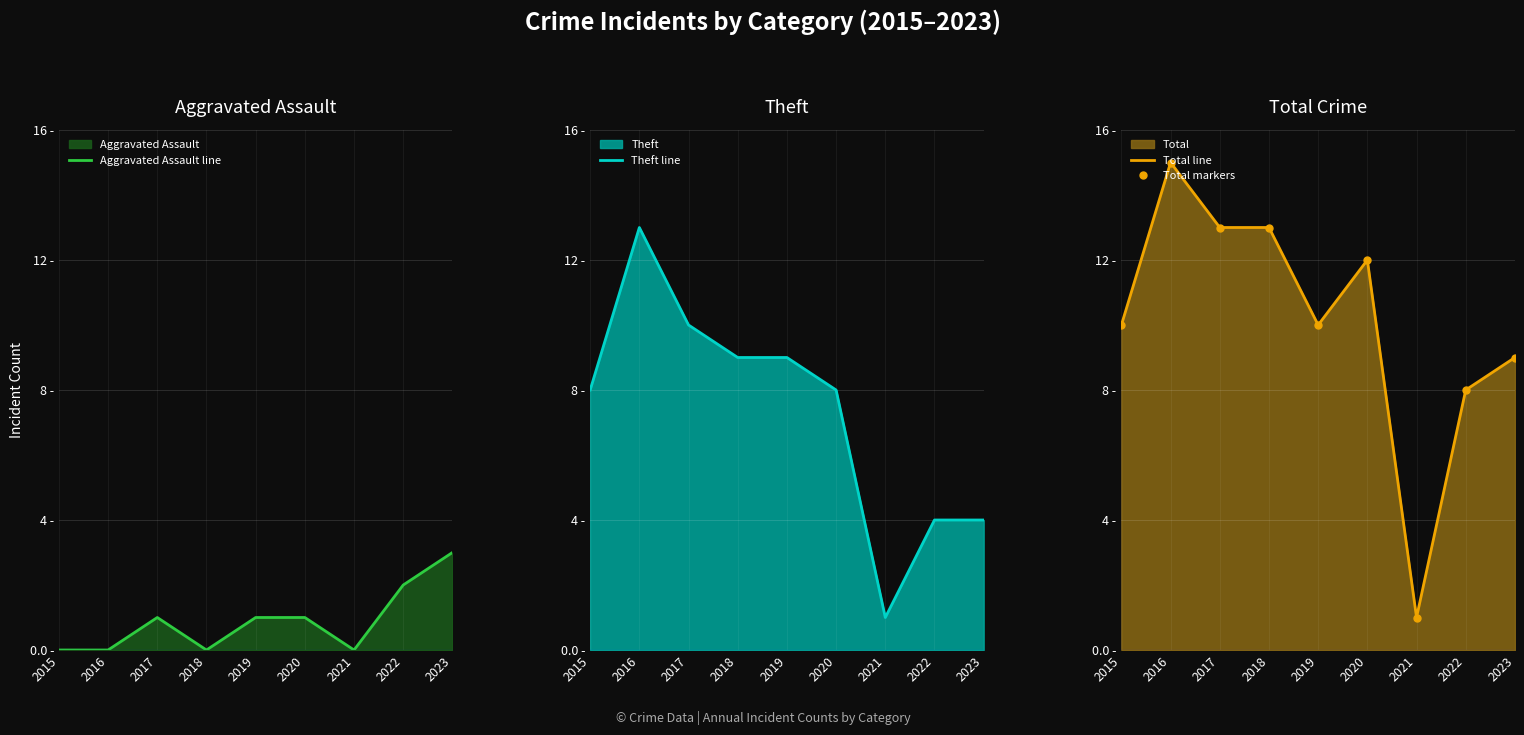

Does the chart display data point markers on the line(s)?

No